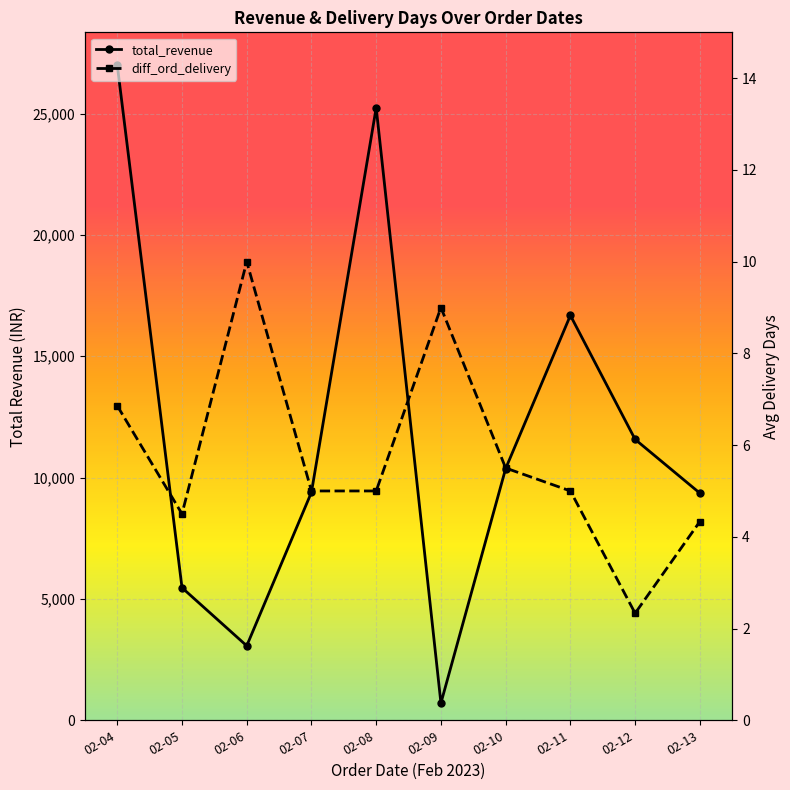

How many data points in diff_ord_delivery are less than 5?

3